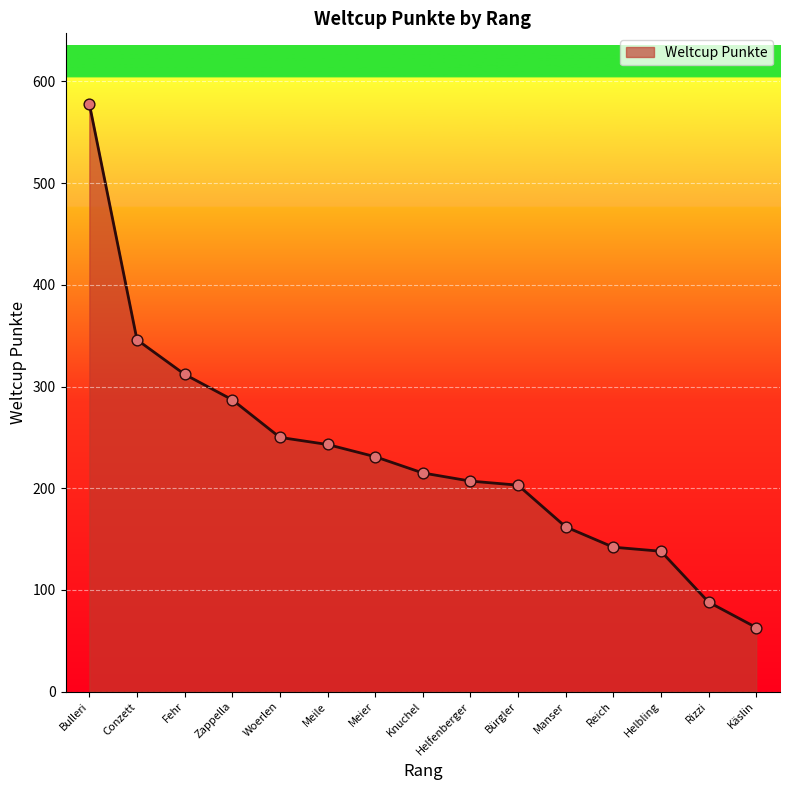

What is the change in value from Fehr to Meile?

-69